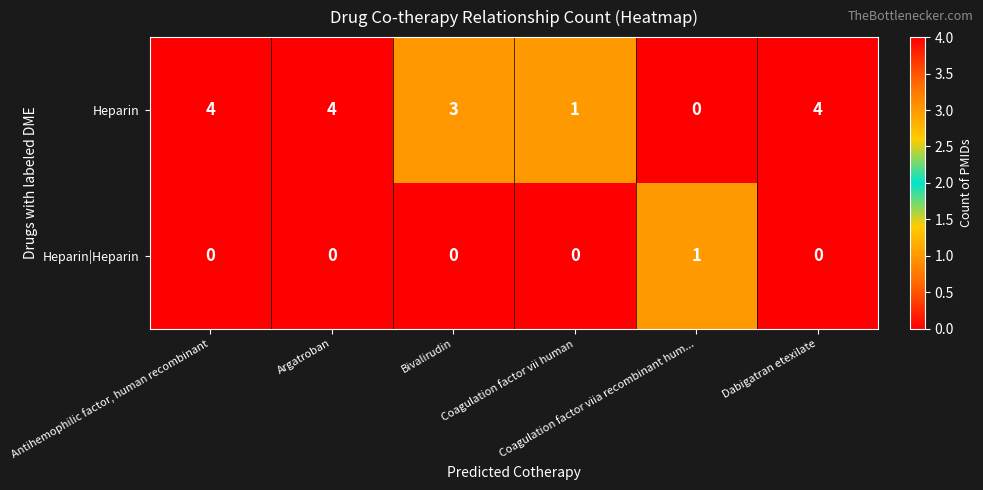

Which series has the widest spread of values?

Heparin